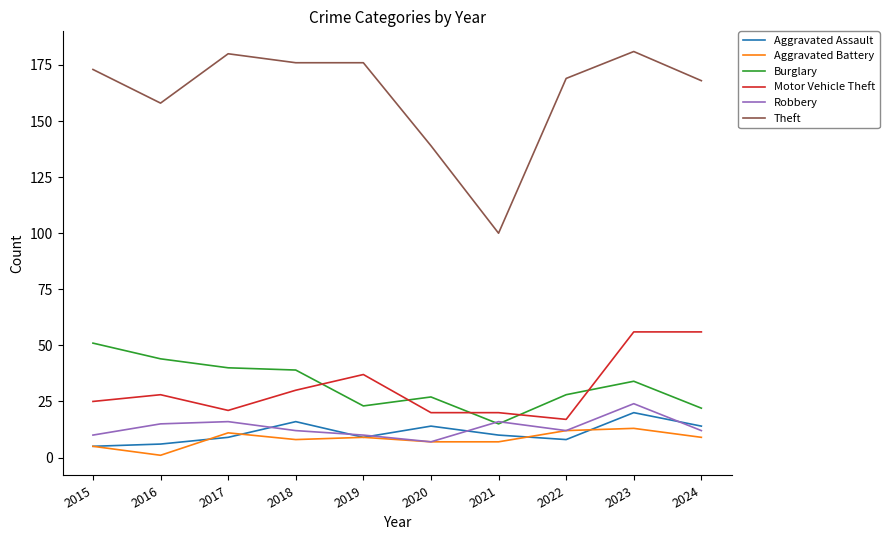

Which series has the largest range (max minus min)?

Theft